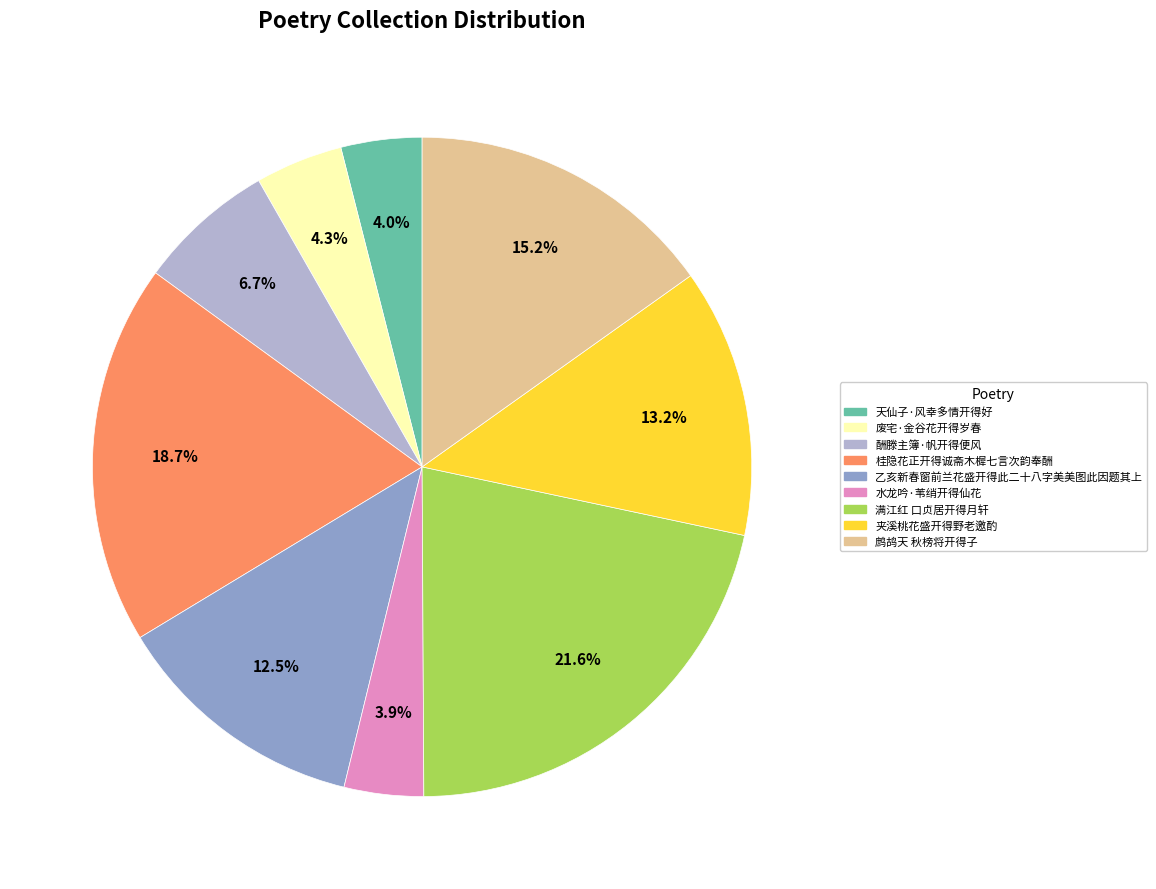

To the nearest percent, what is the average slice percentage?

11%